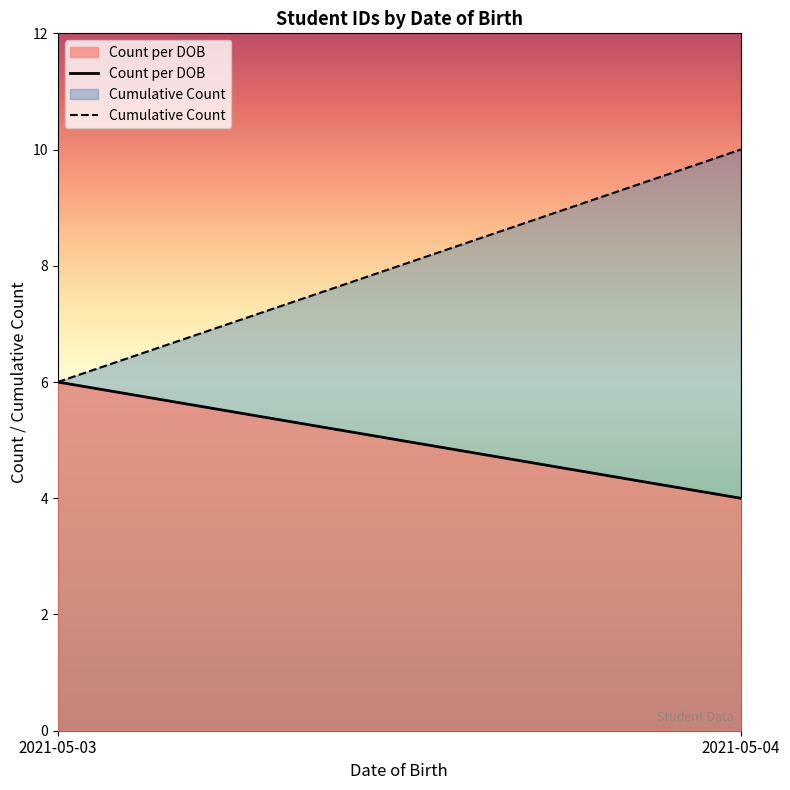

At 2021-05-04, list the series in order from largest to smallest.

Cumulative Count, Count per DOB